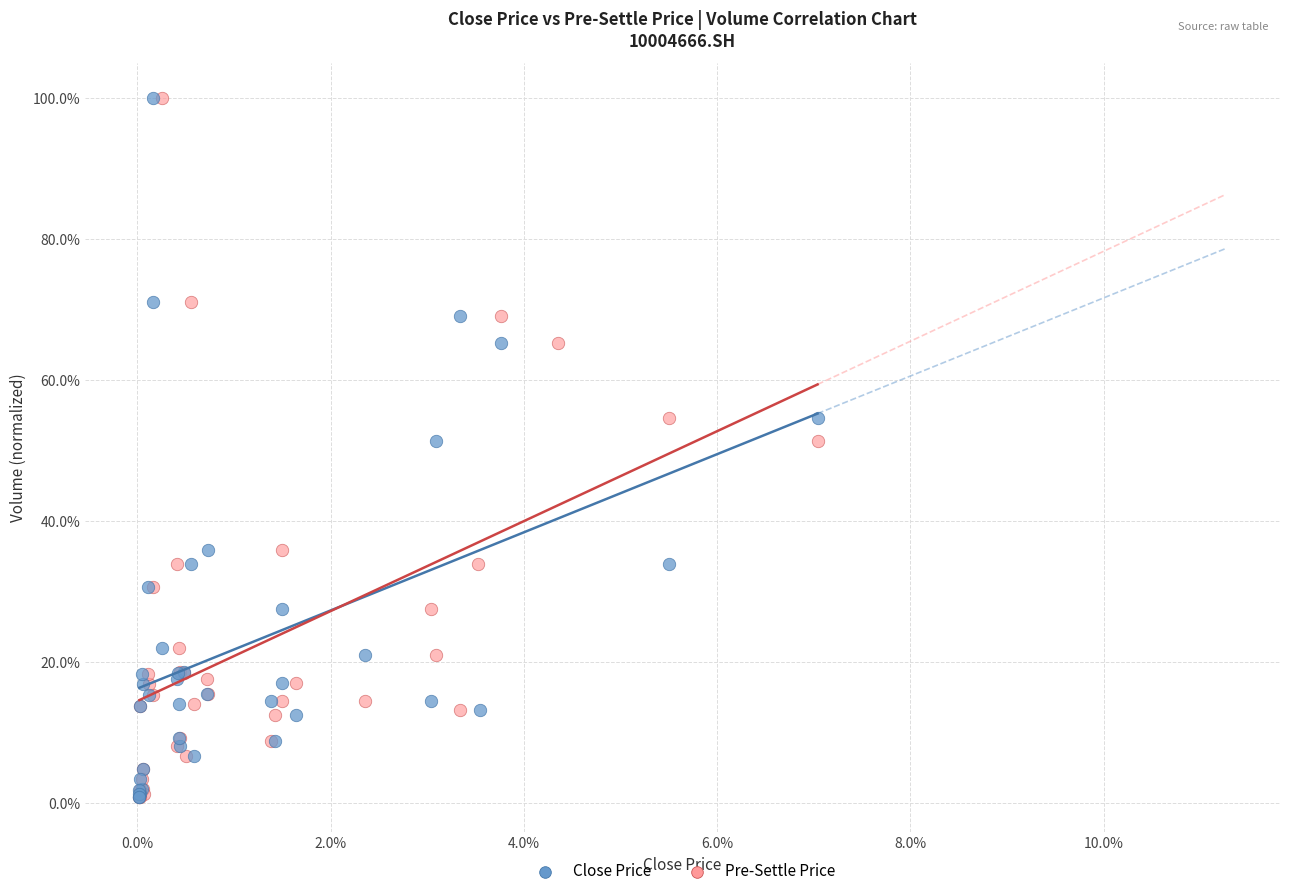

What are all the series names shown in the legend?

Close Price, Pre-Settle Price